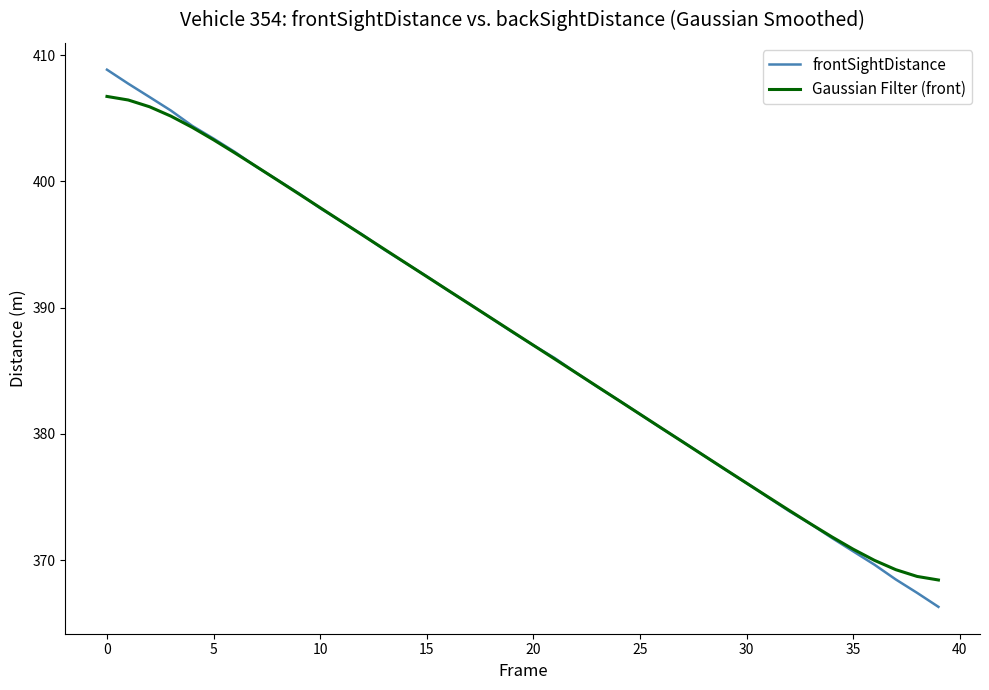

Rank the series by their maximum value, from lowest to highest.

Gaussian Filter (front), frontSightDistance